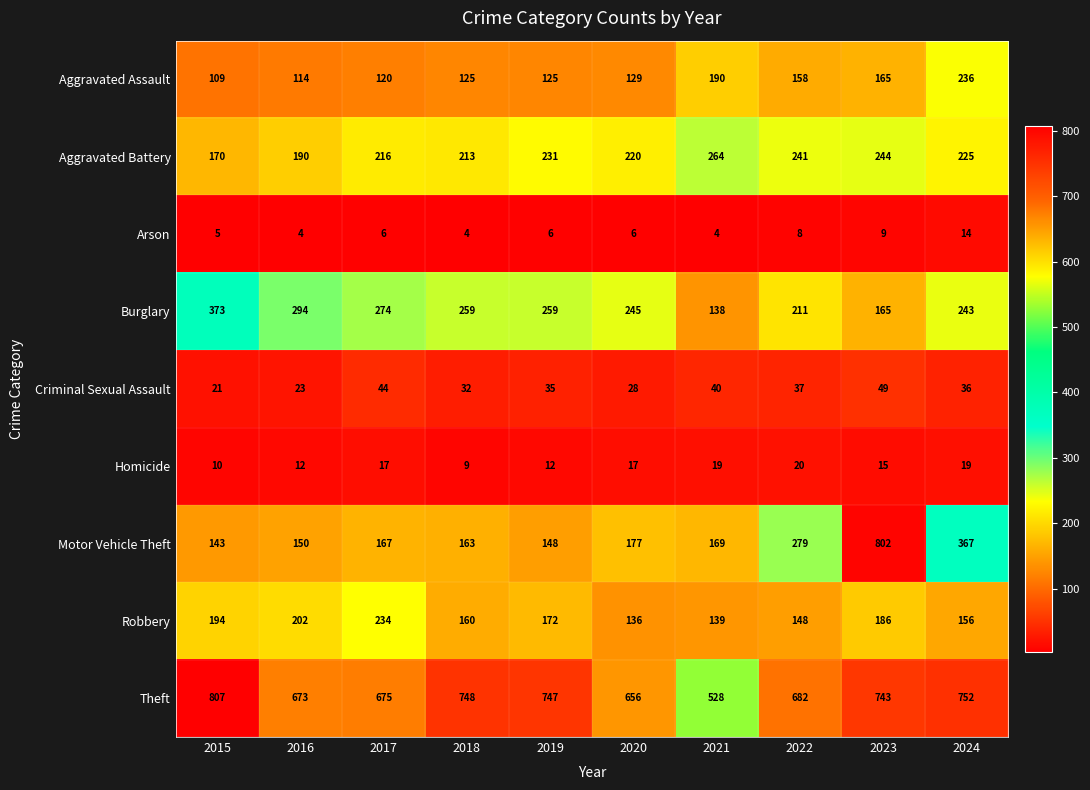

How many data points does each series have?

10